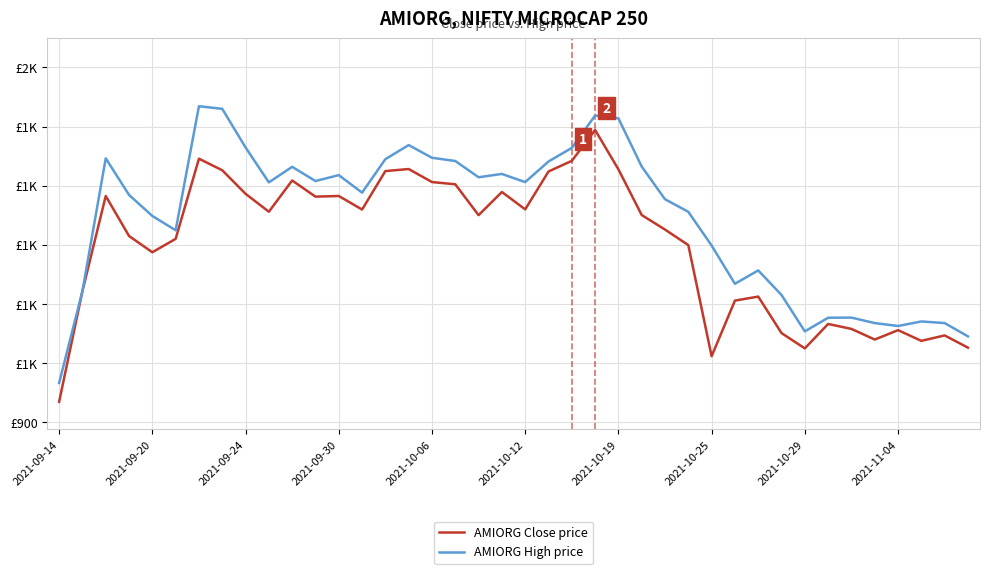

Does the chart have visible grid lines?

Yes